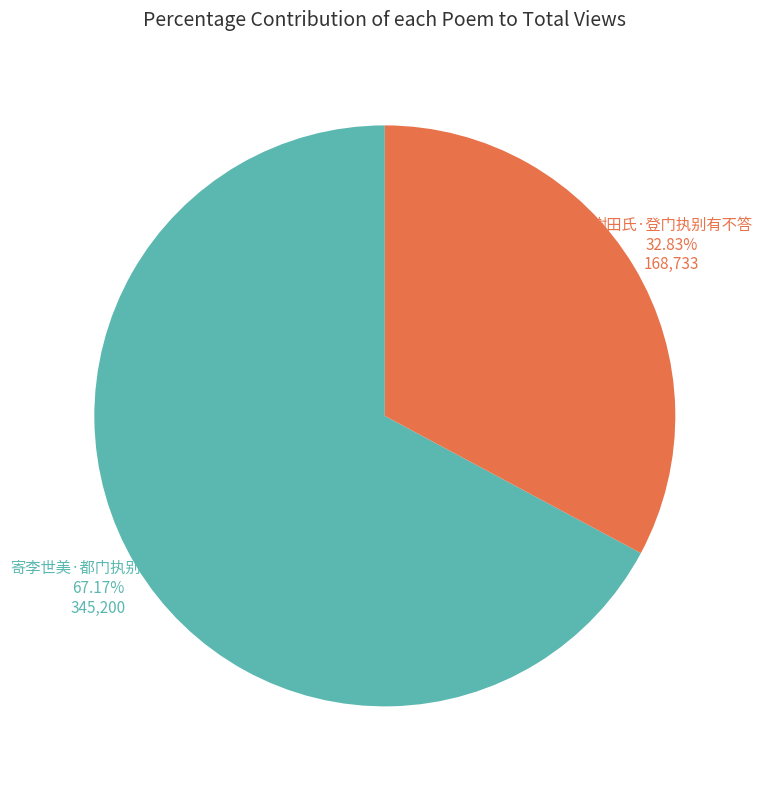

Is there any slice that represents more than half of the pie?

Yes